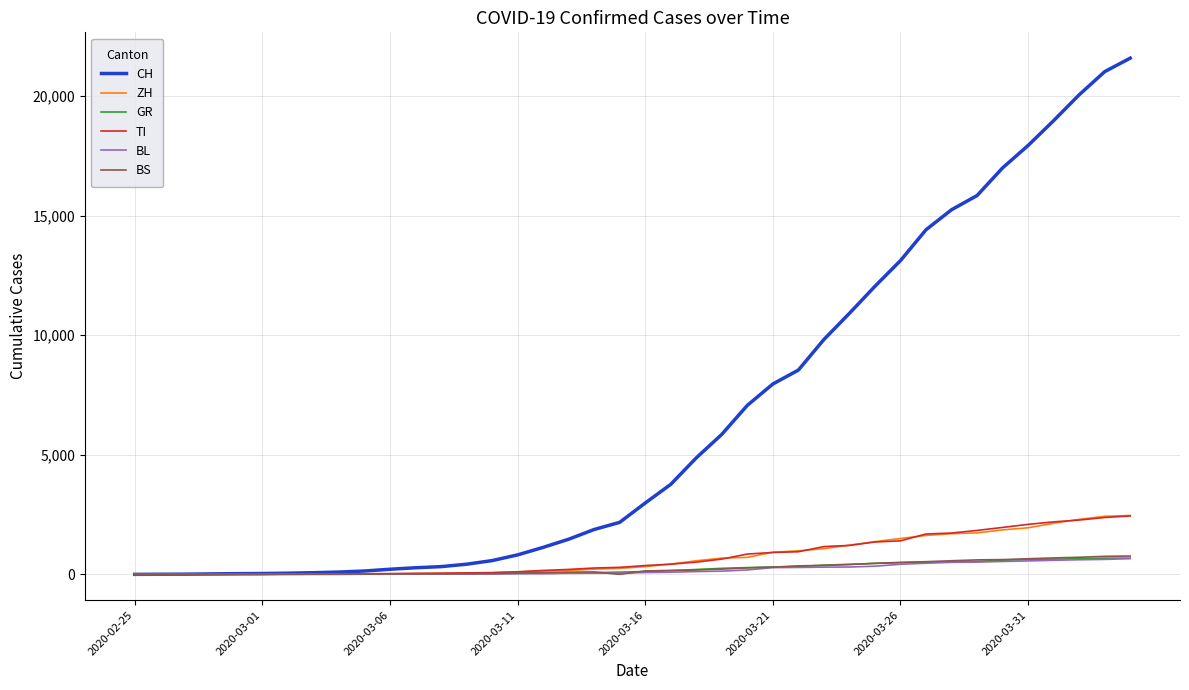

Which series has the largest total across all categories?

CH